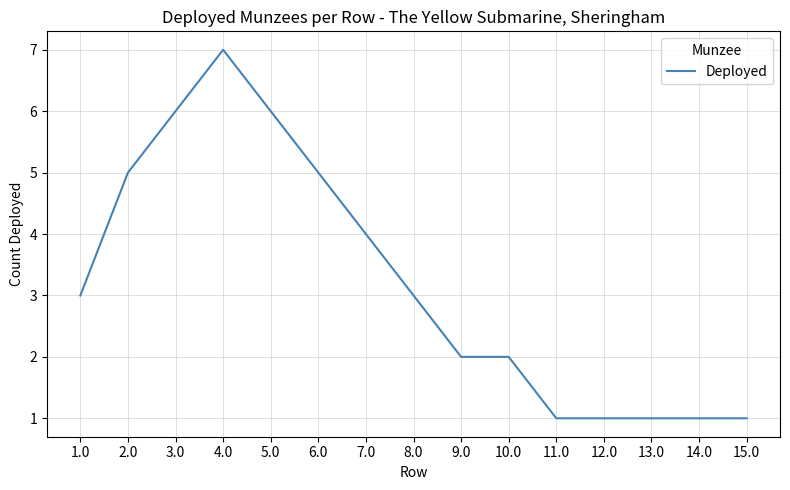

Reading left to right, transcribe all the data shown in this chart.

3	5	6	7	6	5	4	3	2	2	1	1	1	1	1